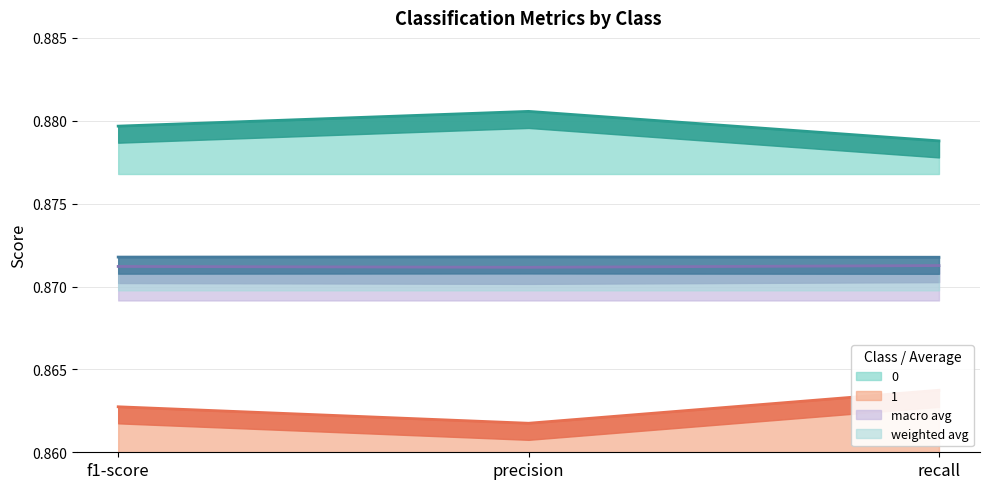

Reading left to right, transcribe all the data shown in this chart.

0: 0.9	0.9	0.9
1: 0.9	0.9	0.9
macro avg: 0.9	0.9	0.9
weighted avg: 0.9	0.9	0.9